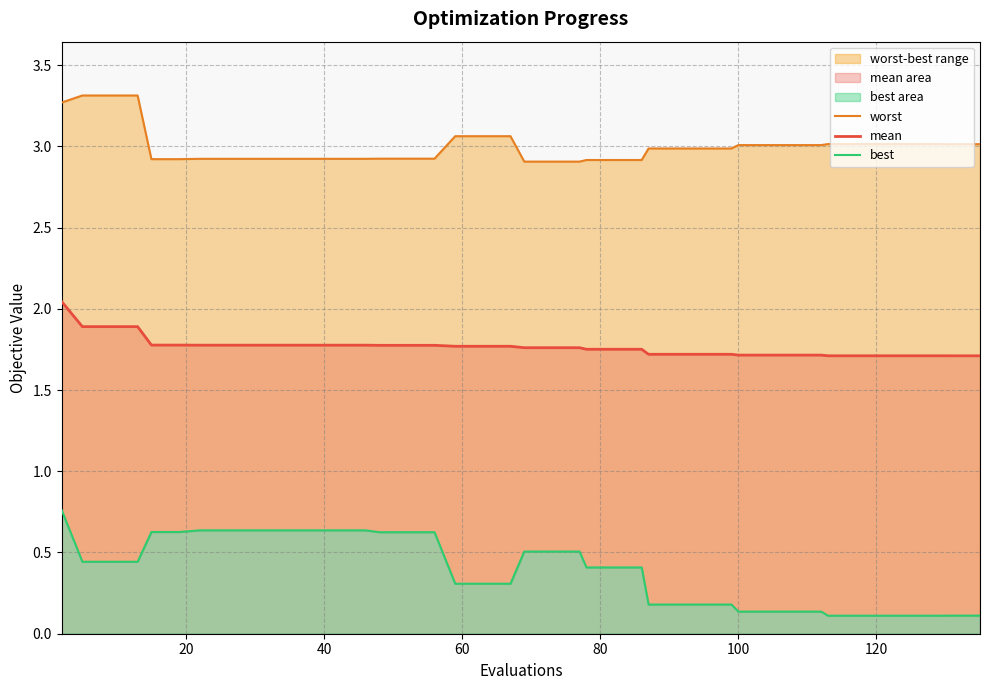

What is the smallest value displayed?

0.1